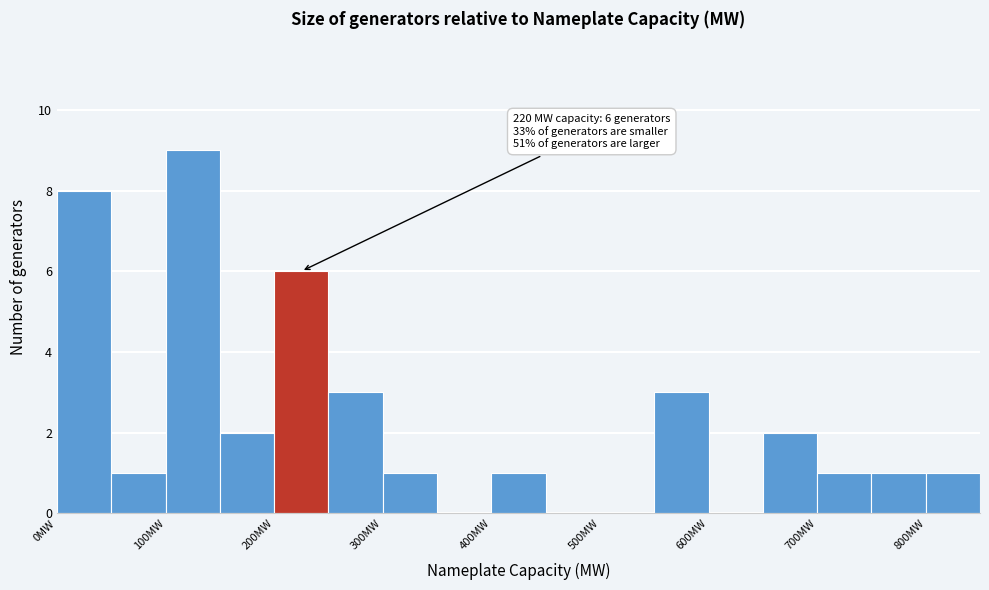

Over which range of the x-axis is the bar tallest?

100 to 150